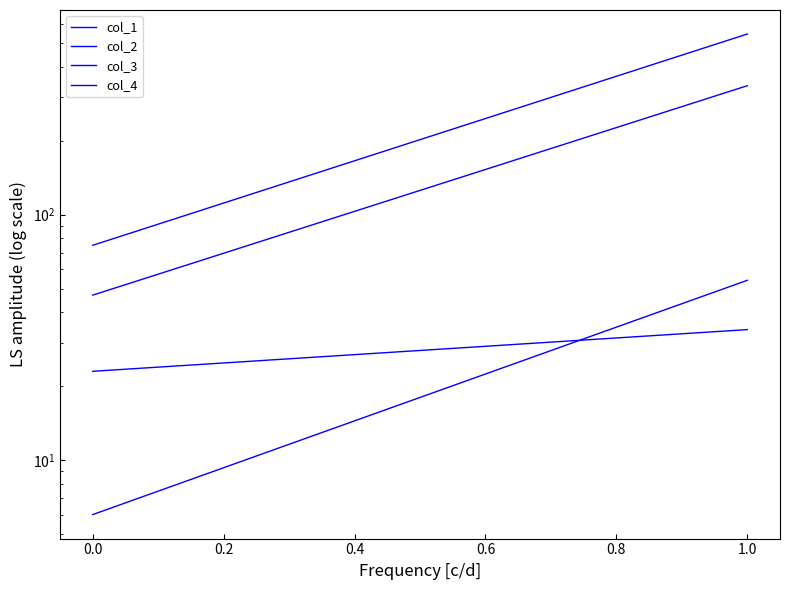

What is the difference between the maximum and minimum values in the col_1 series?

288